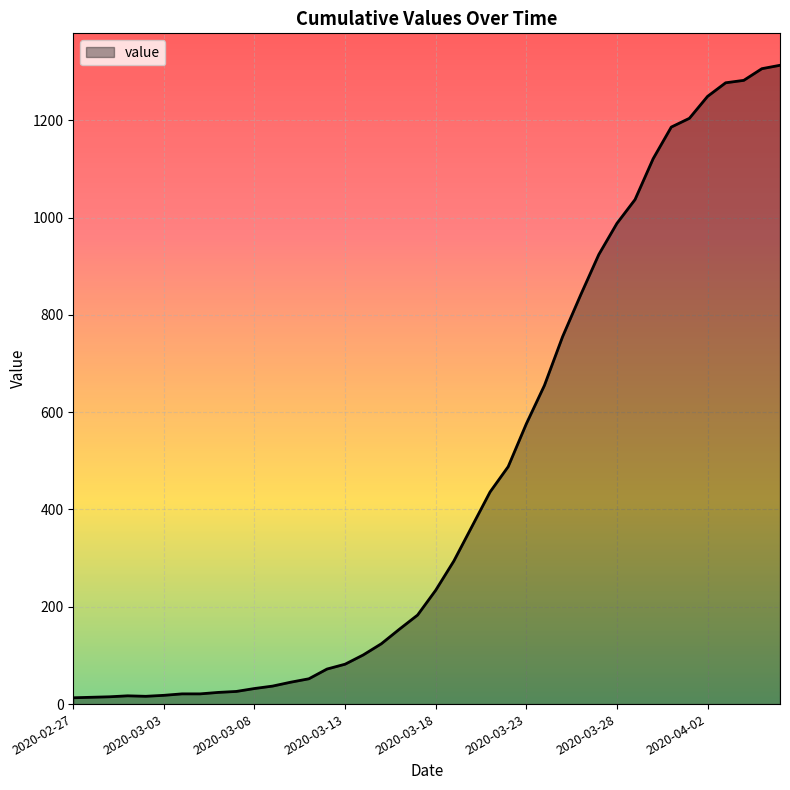

What is the greatest value displayed?

1313